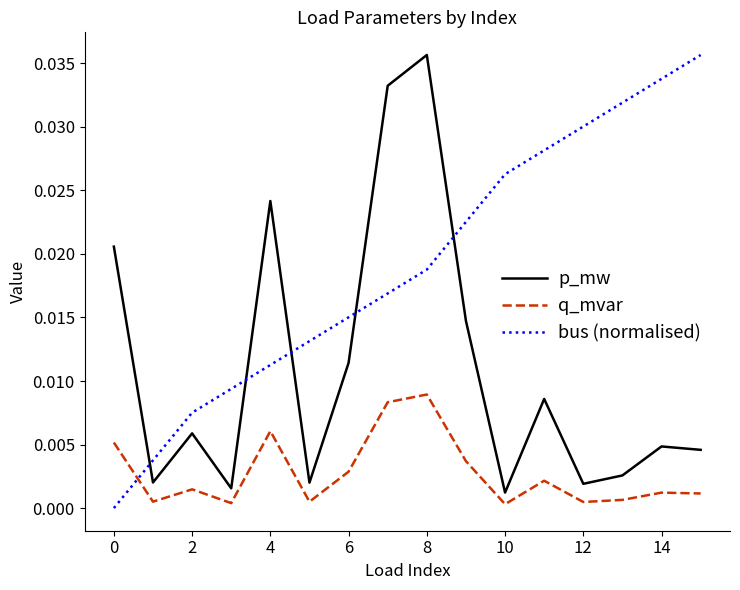

Which series has the largest total across all categories?

bus (normalised)